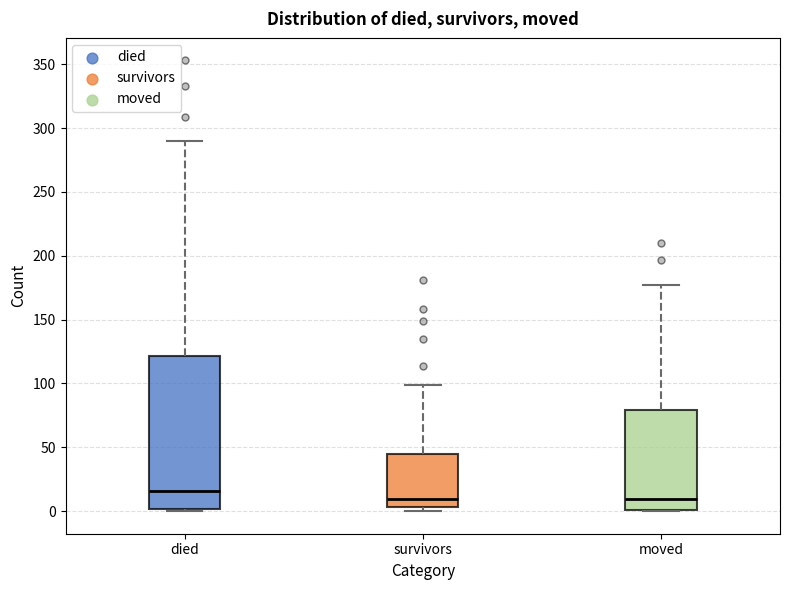

Where is the upper edge of the box for survivors on the y-axis? The values are not printed on the chart, so give them approximately, as read against the axis.

45